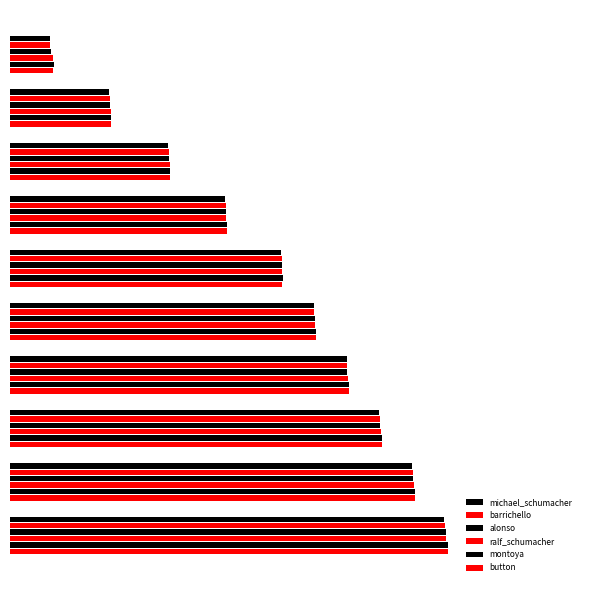

At how many categories does at least one series exceed 0?

10